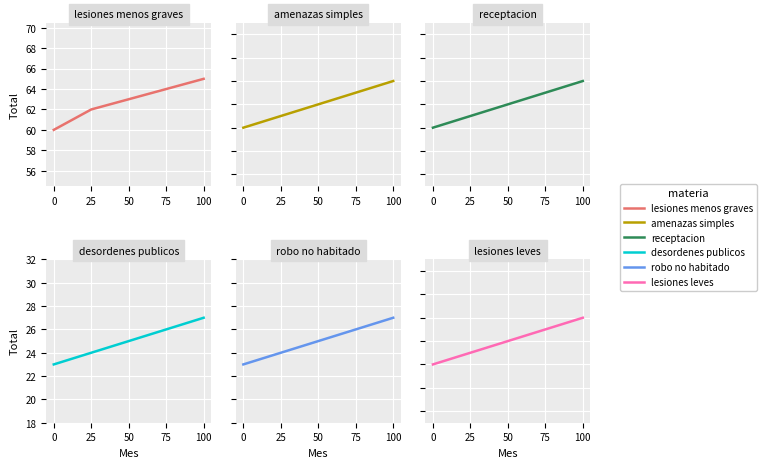

Rank the categories by lesiones leves value from highest to lowest.

100, 75, 50, 25, 0